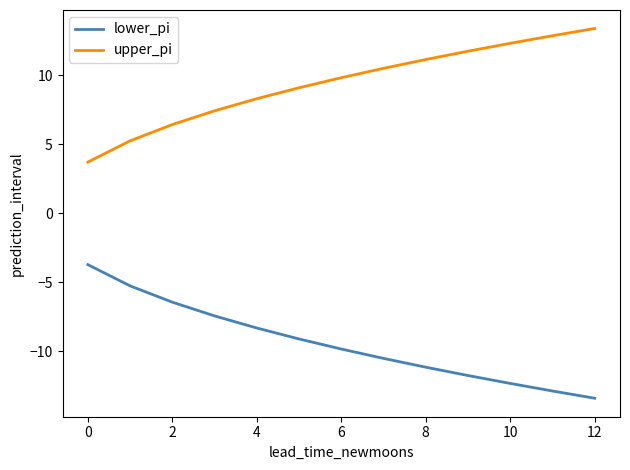

List the series in order of their overall mean, highest first.

upper_pi, lower_pi